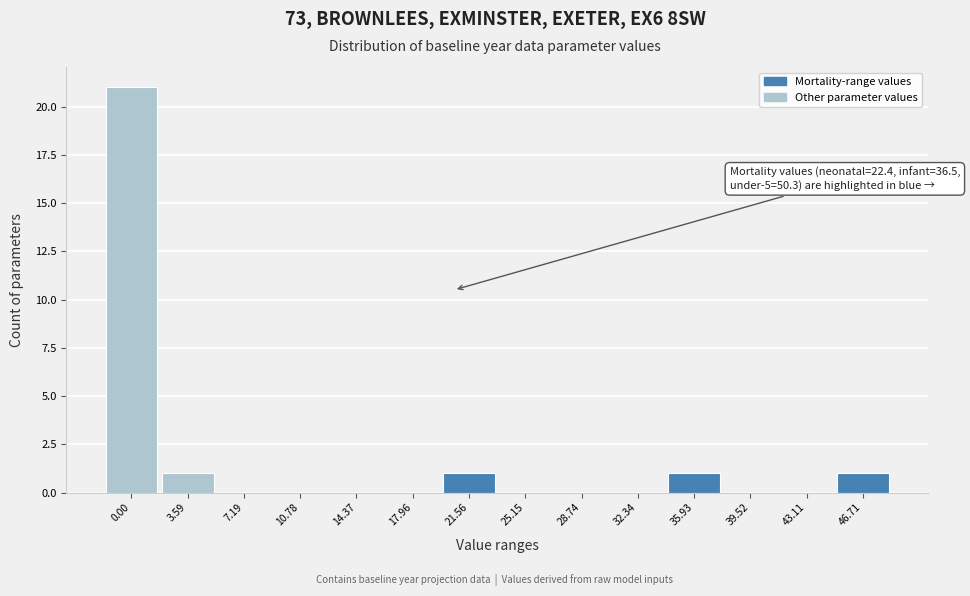

Reading left to right, transcribe all the data shown in this chart.

0.00=21	3.59=1	7.19=0	10.78=0	14.37=0	17.96=0	21.56=1	25.15=0	28.74=0	32.34=0	35.93=1	39.52=0	43.11=0	46.71=1